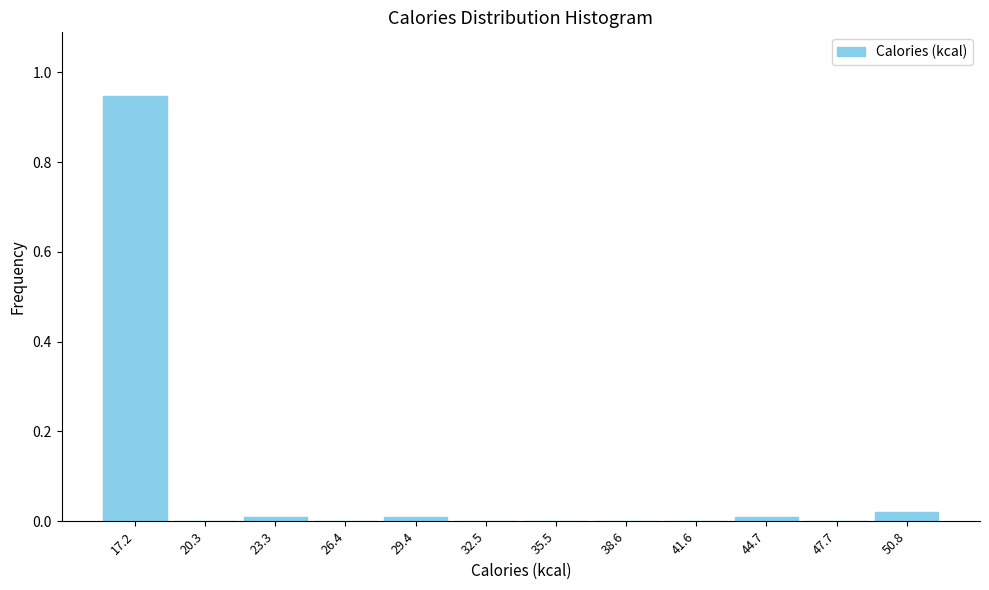

Is it true that the value at 26.4 is 0.0?

True